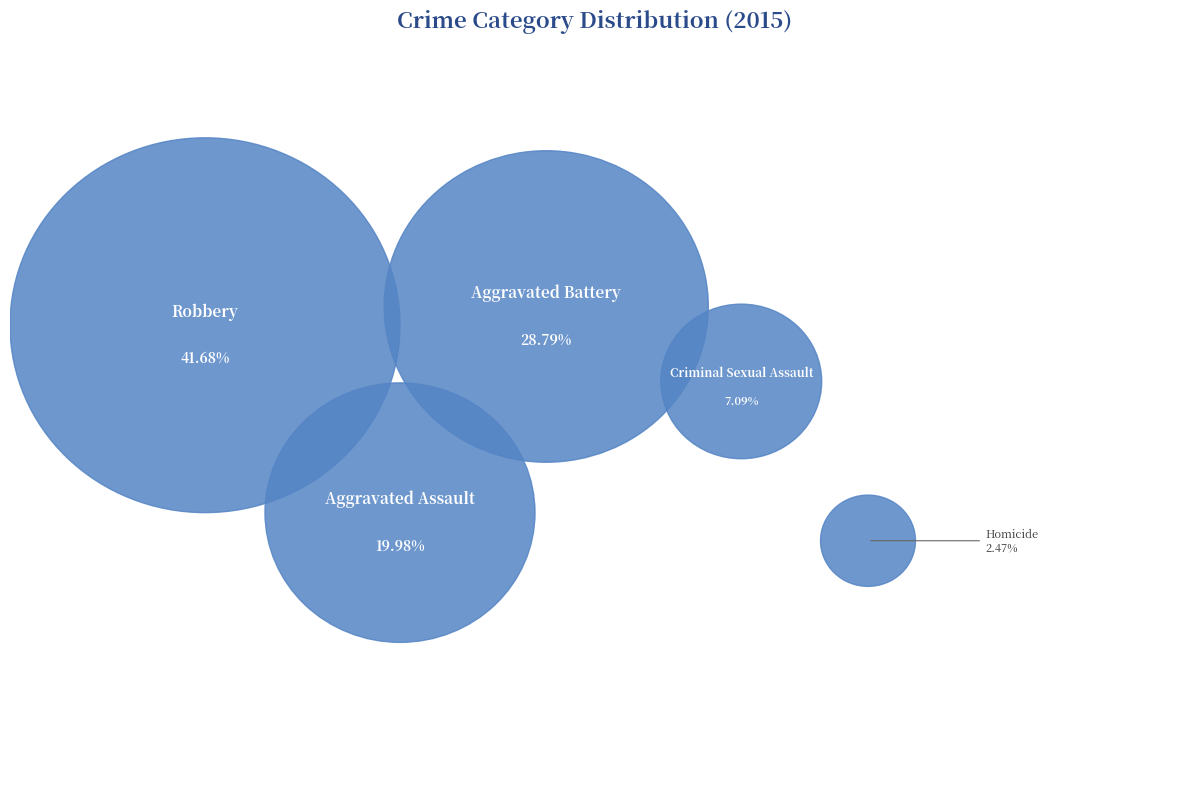

What percentage is the Homicide slice, to the nearest percent?

2%